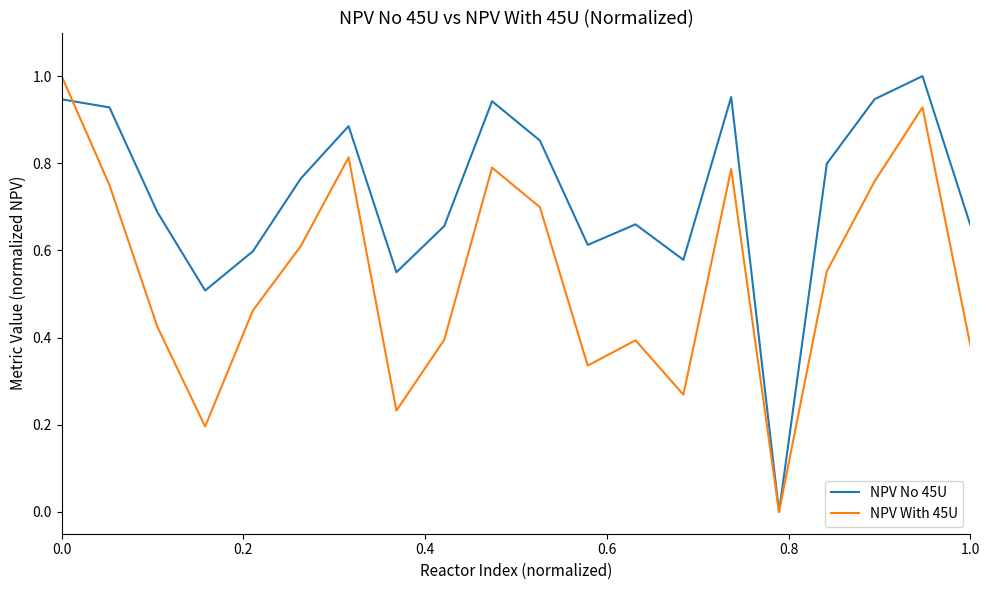

Rank the series by their average value, from highest to lowest.

NPV No 45U, NPV With 45U